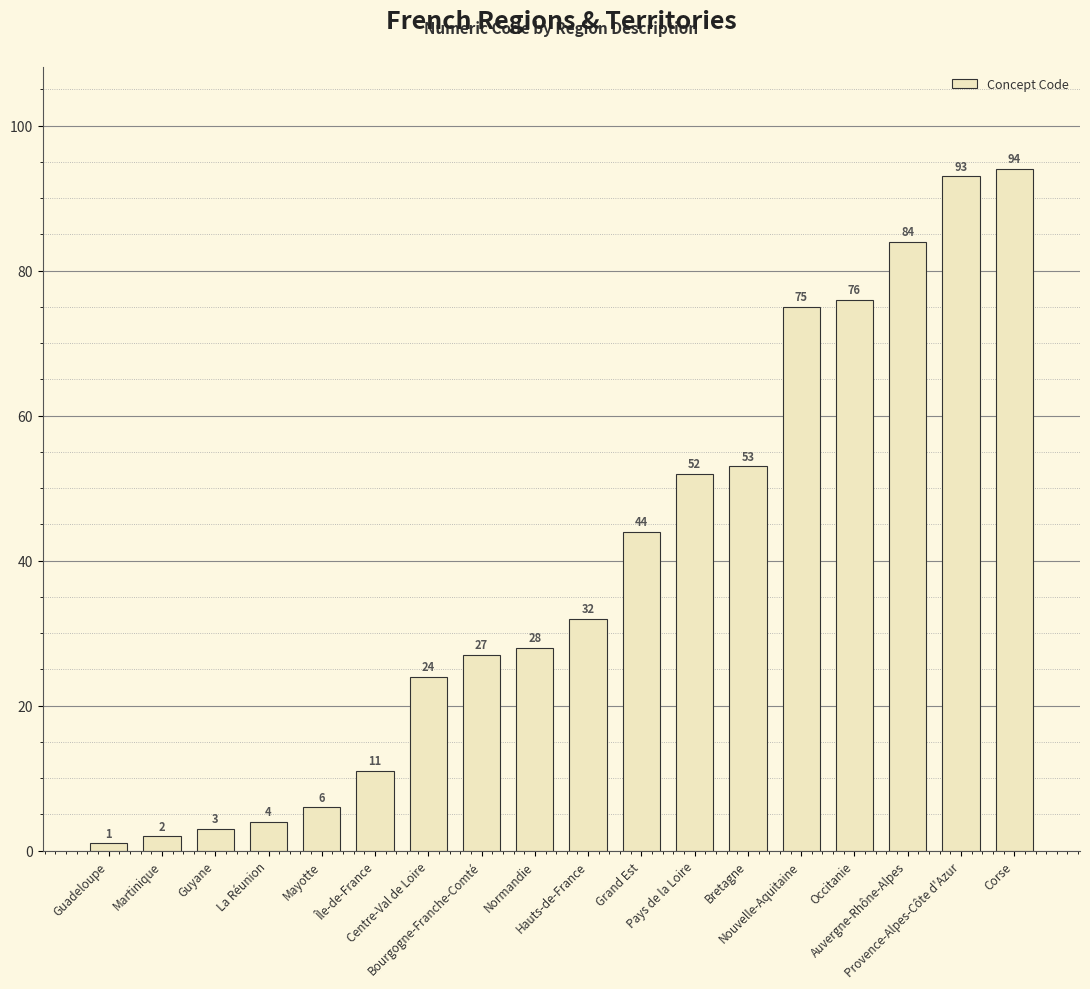

What is the value of the 18th bar from the left?

94